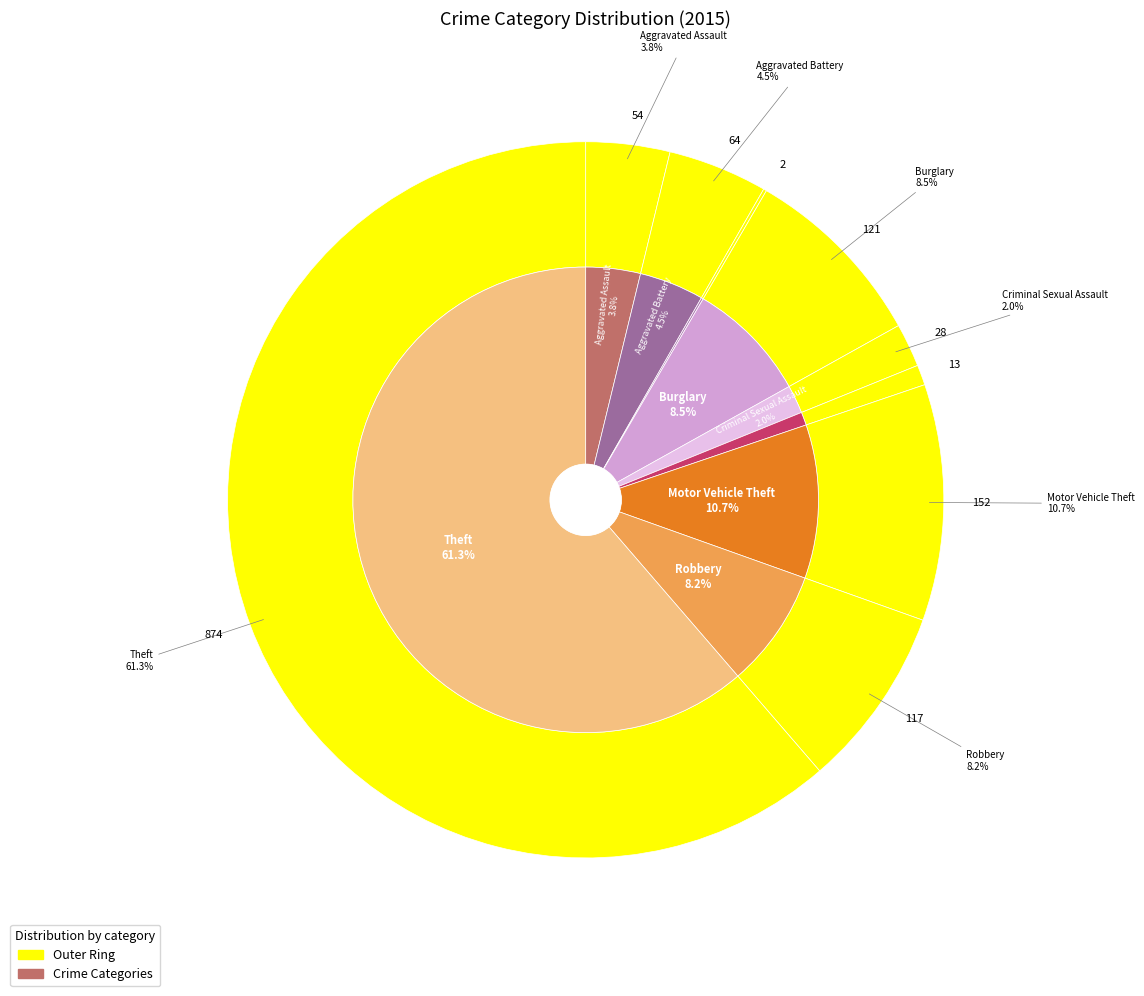

Rank the categories by value from highest to lowest.

Theft, Motor Vehicle Theft, Burglary, Robbery, Aggravated Battery, Aggravated Assault, Criminal Sexual Assault, Homicide, Arson